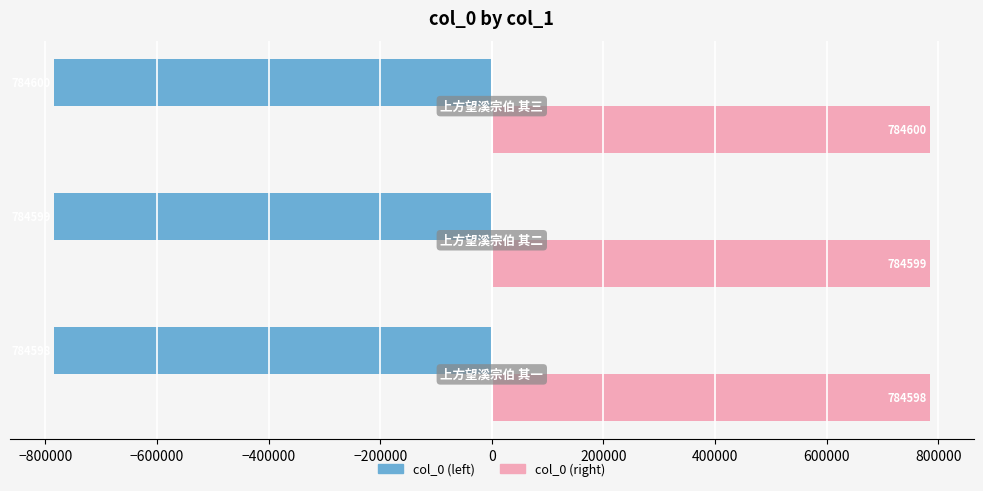

List the series in order of their peak value, lowest first.

col_0 (left), col_0 (right)